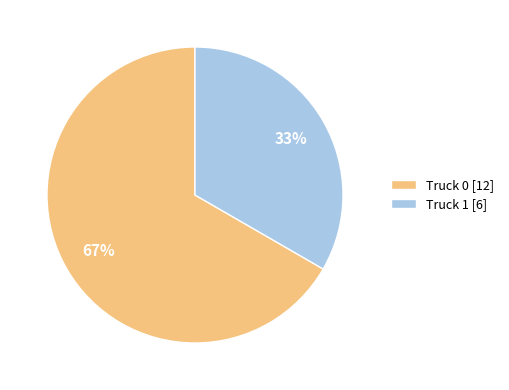

To the nearest percent, what is the average slice percentage?

50%